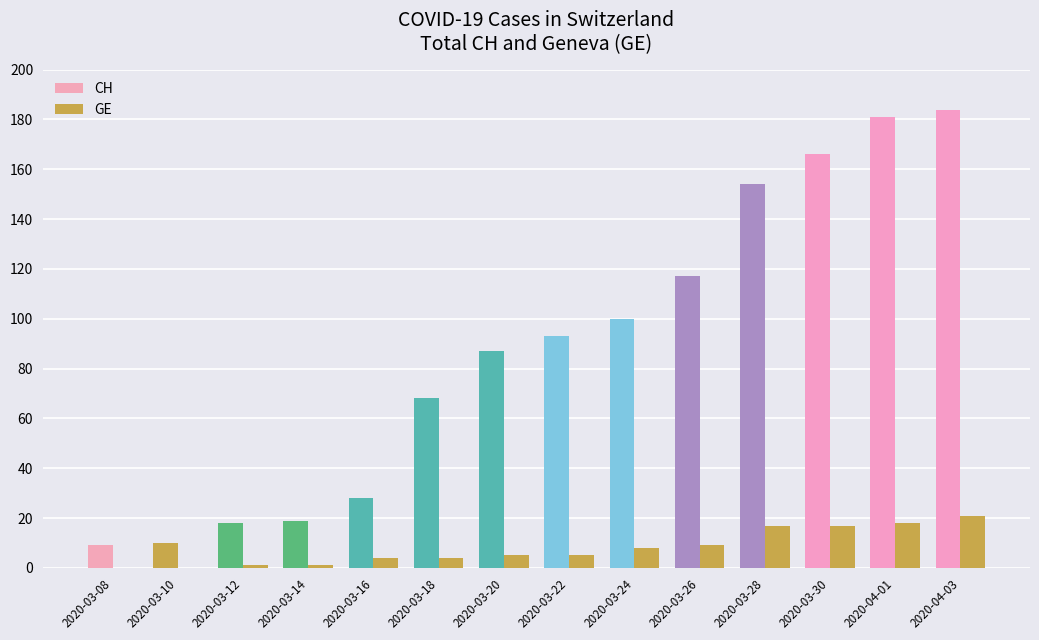

Count the number of categories in the chart.

14